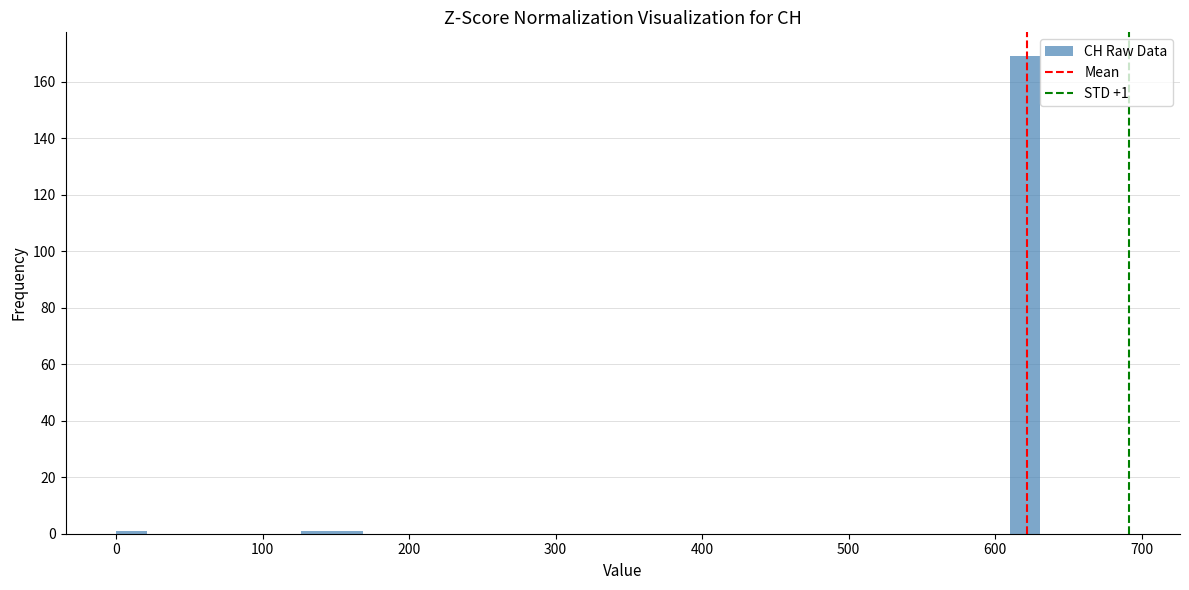

Around what value on the x-axis is the tallest bar? Give the approximate position of its centre, as read against the axis.

620